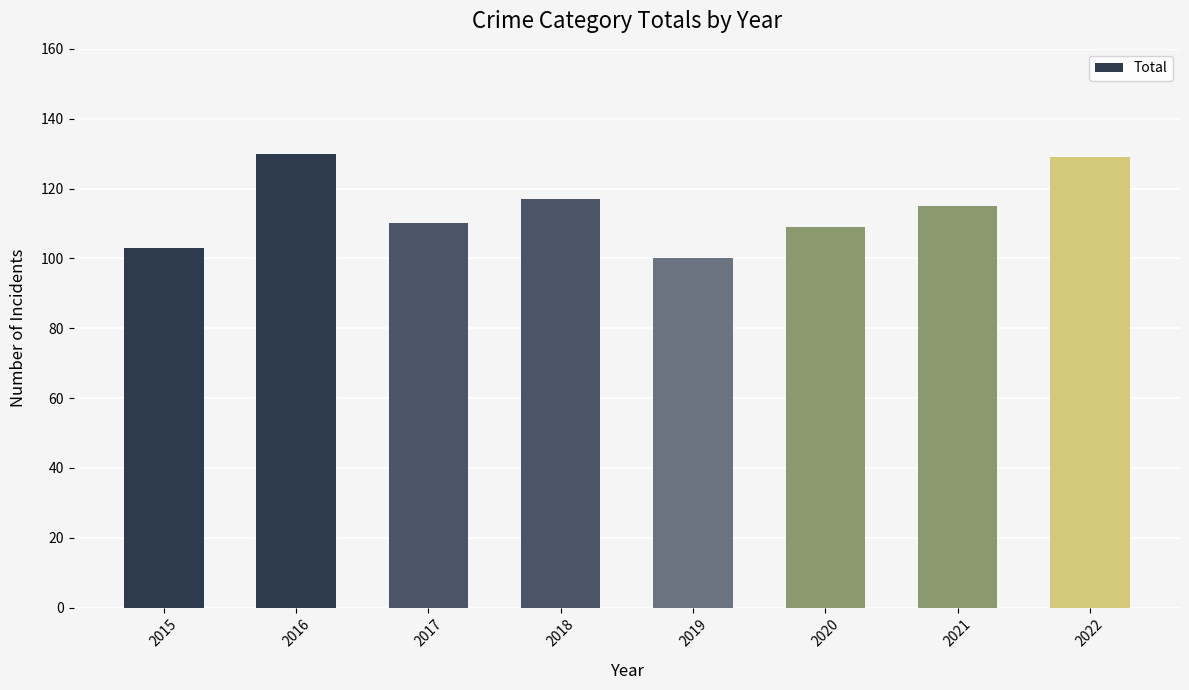

What is the sum of the values at 2015 and 2016?

233